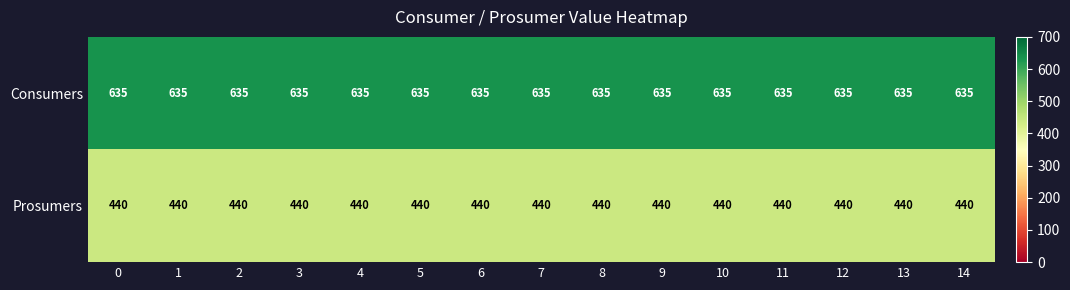

What is the sum of the Prosumers values at 3 and 4?

880